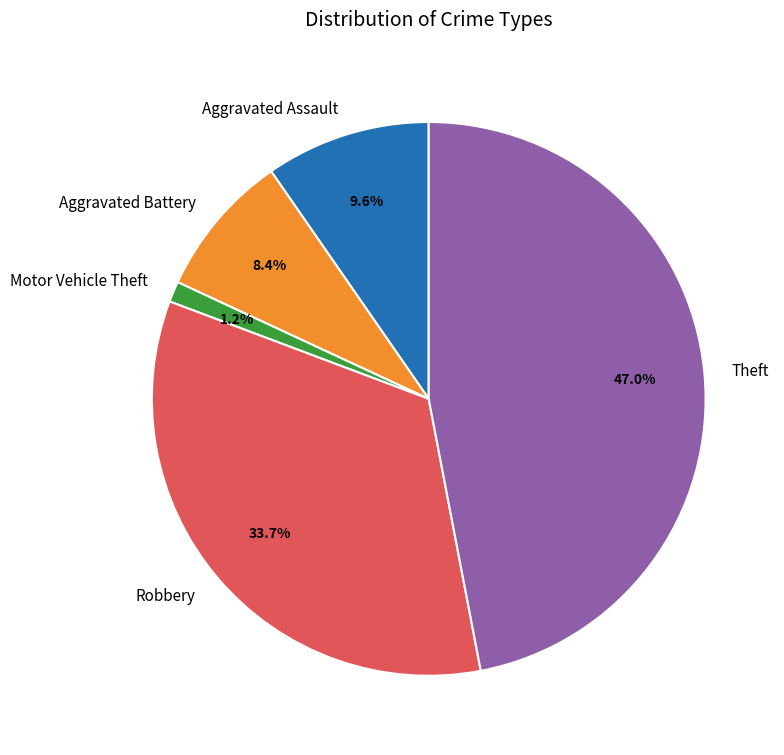

Count the number of slices in the pie.

5